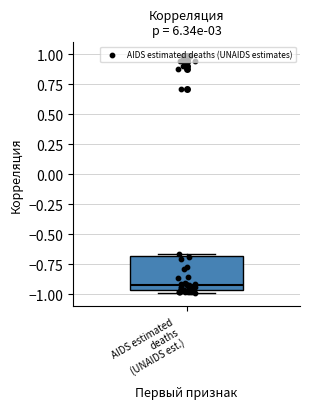

Where does the median line of the box for AIDS estimated deaths (UNAIDS est.) sit on the y-axis? The values are not printed on the chart, so give them approximately, as read against the axis.

-0.90